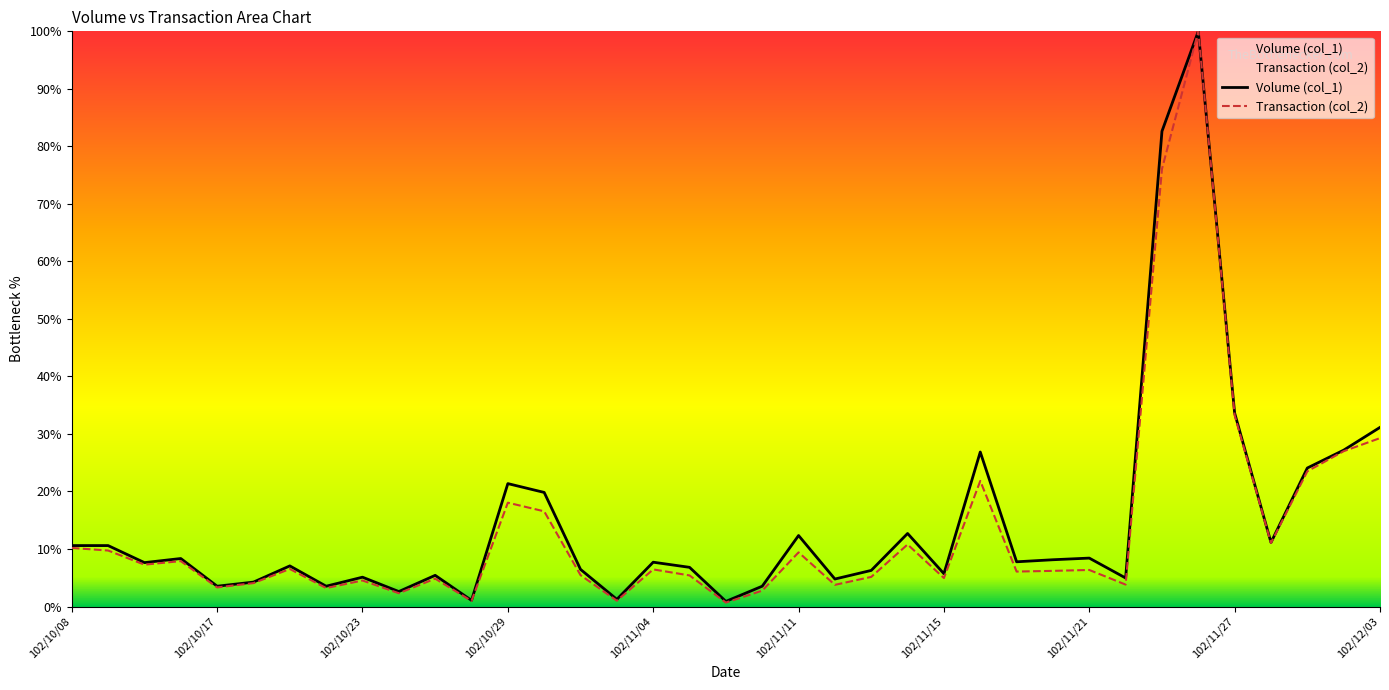

What is the maximum value for Volume (col_1)?

100.0